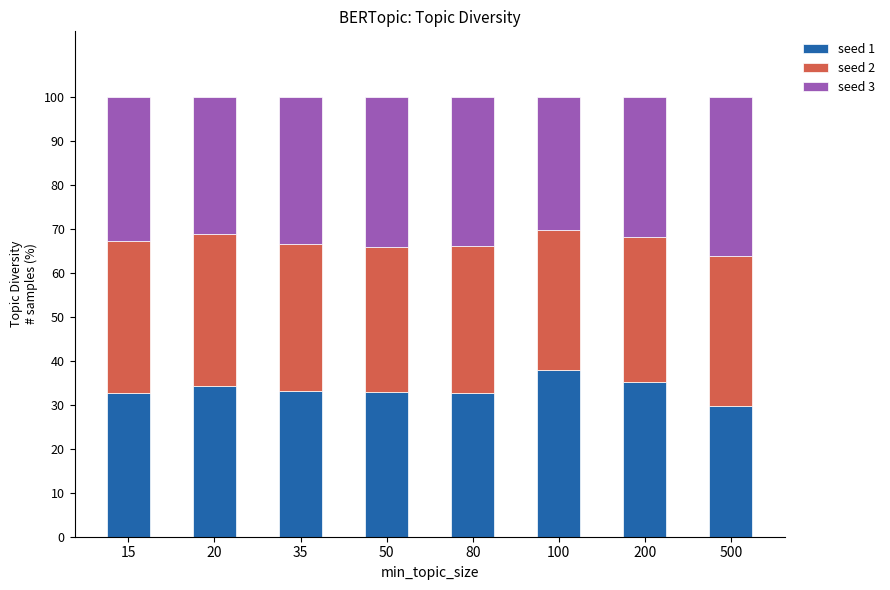

Count the number of categories in the chart.

8